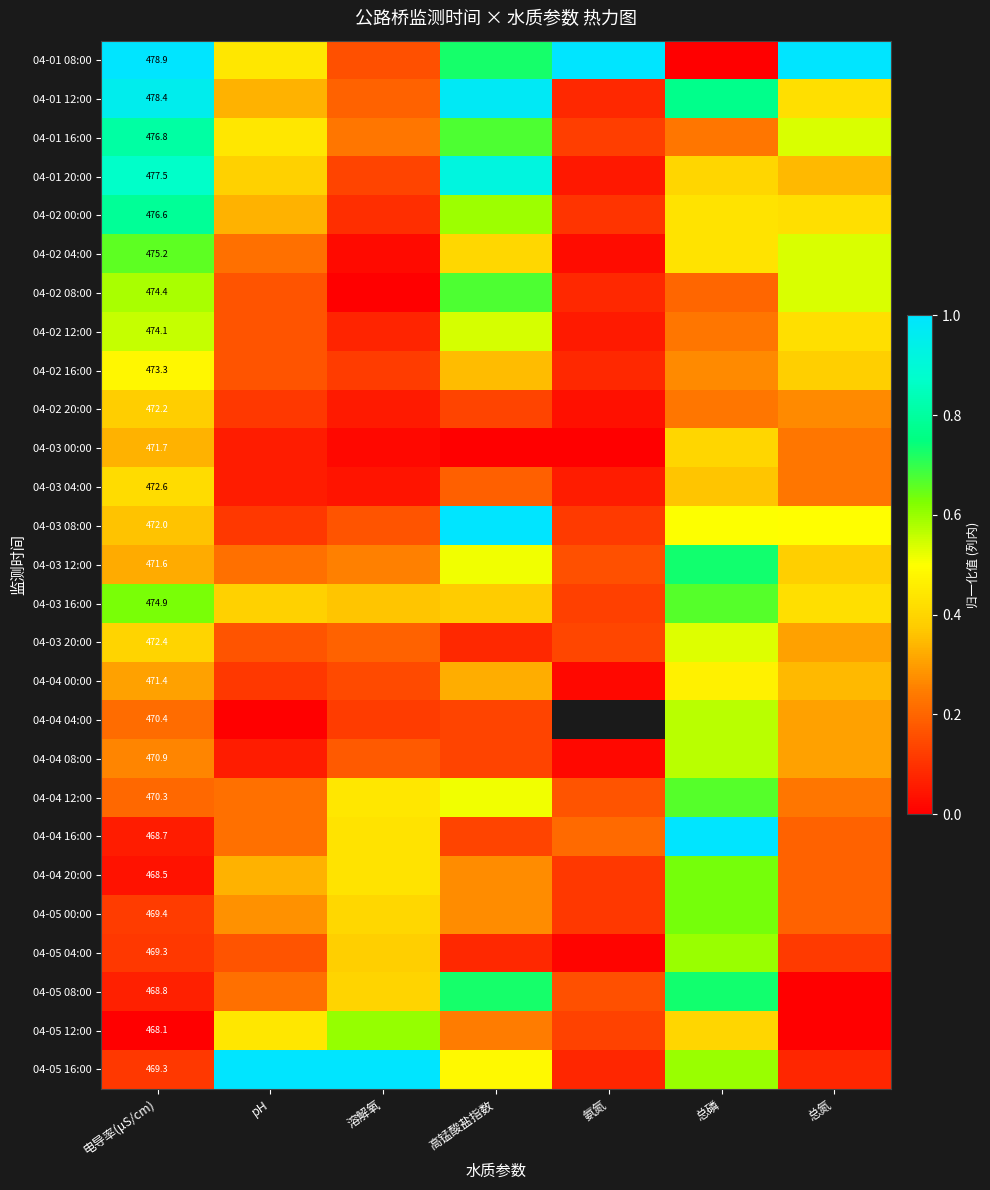

Between 氨氮 and 总氮, which is larger?

氨氮